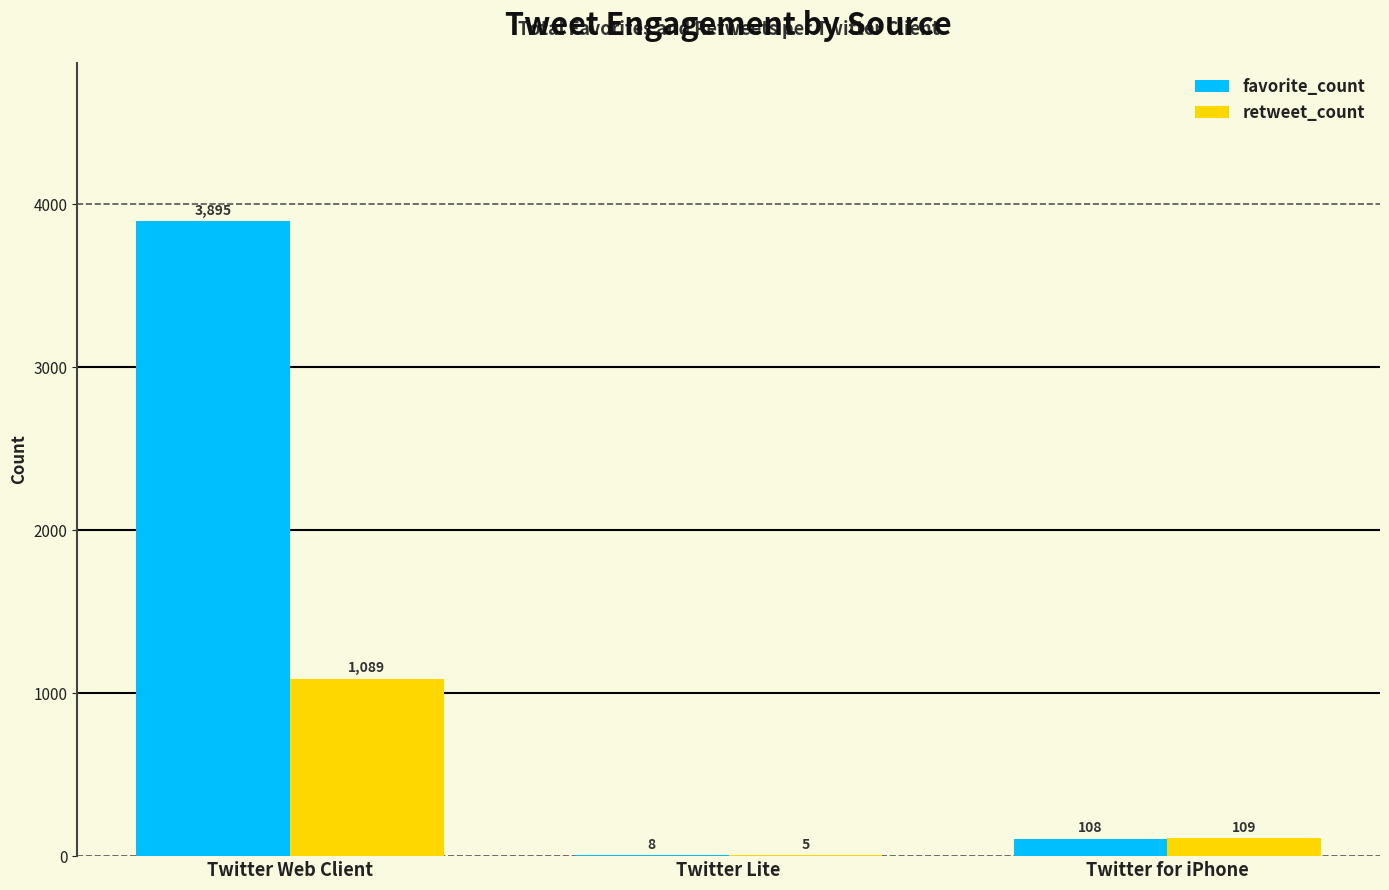

True or false: favorite_count has a value of 1169 at Twitter Web Client.

False